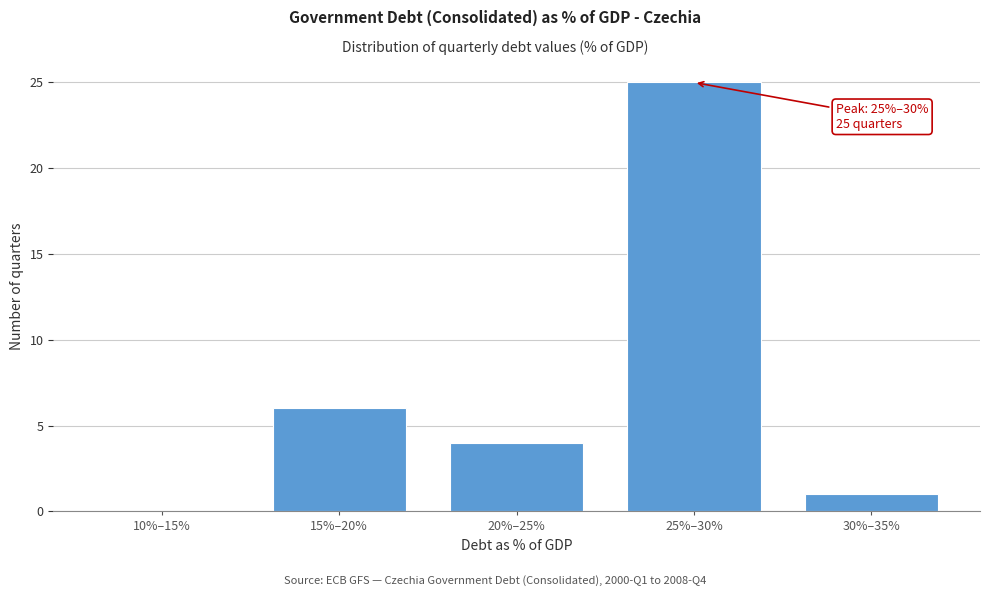

Reading left to right, list all the values displayed in this chart.

10%–15%=0	15%–20%=6	20%–25%=4	25%–30%=25	30%–35%=1